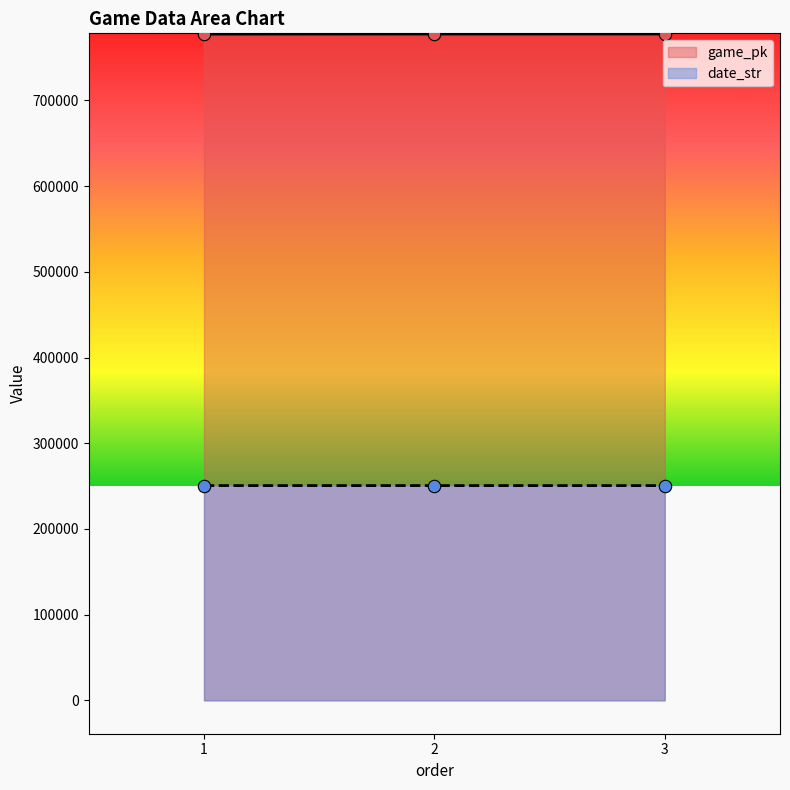

What is the total value across all series at 3?

1028124